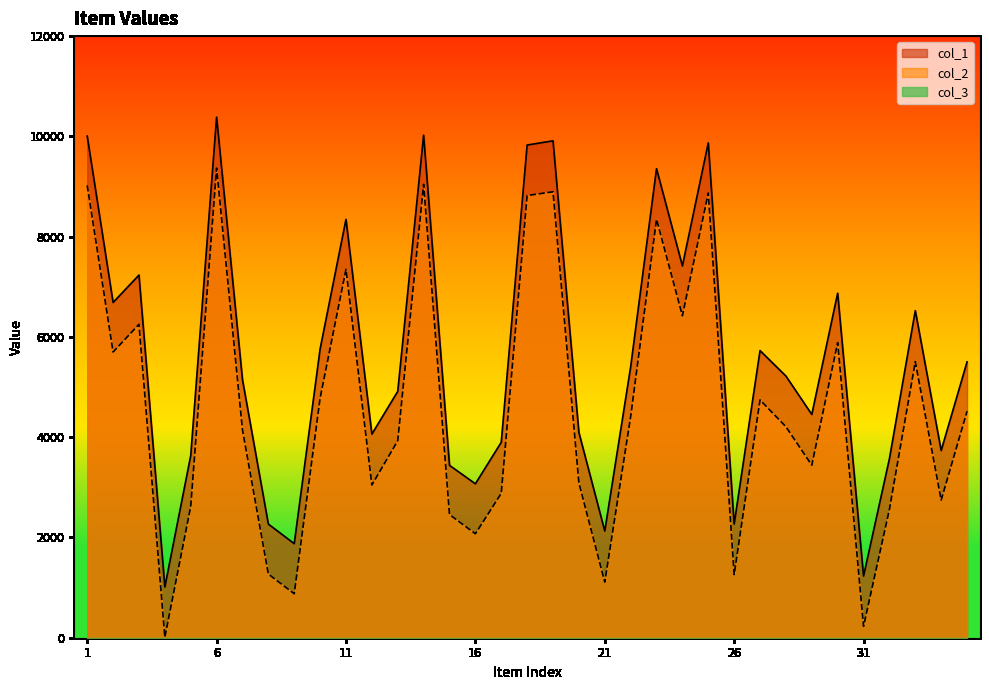

True or false: col_2 and col_1 intersect in this chart.

False